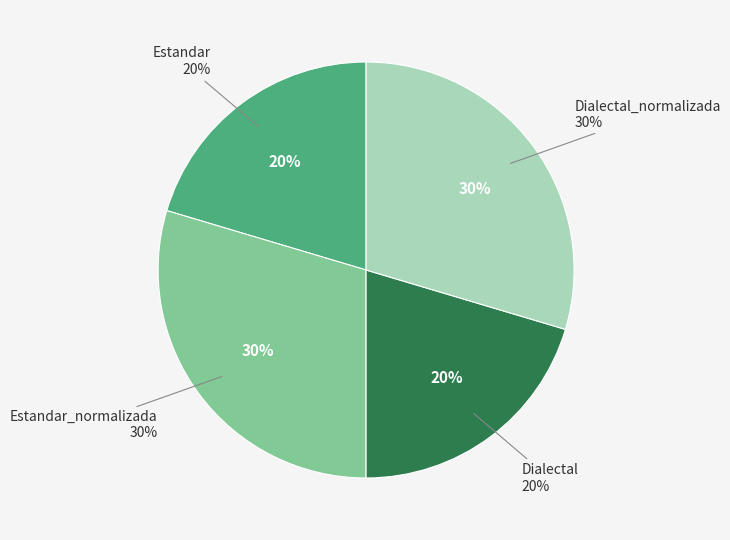

How much of the chart is everything except Estandar?

79.6%